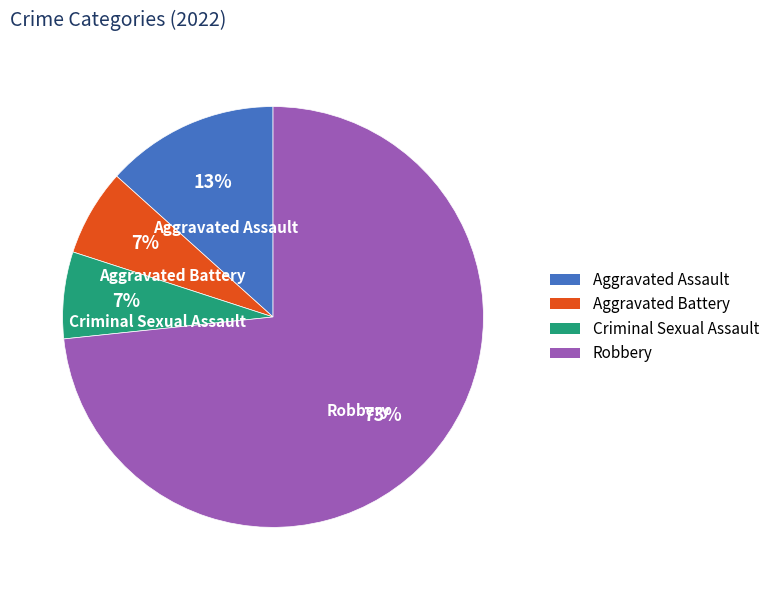

True or false: Criminal Sexual Assault accounts for 1% of the total.

False